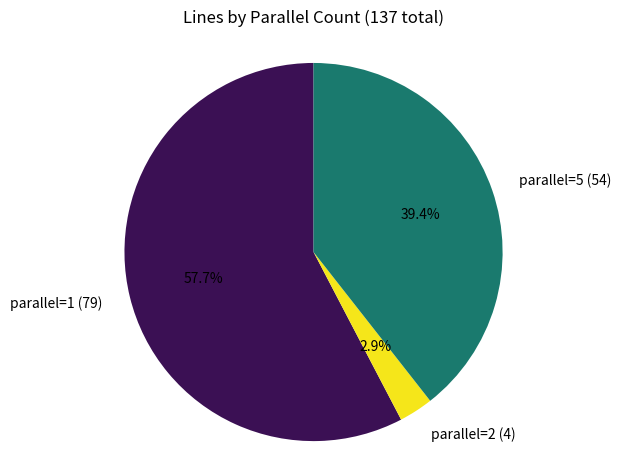

Which has a higher value, parallel=5 (54) or parallel=1 (79)?

parallel=1 (79)